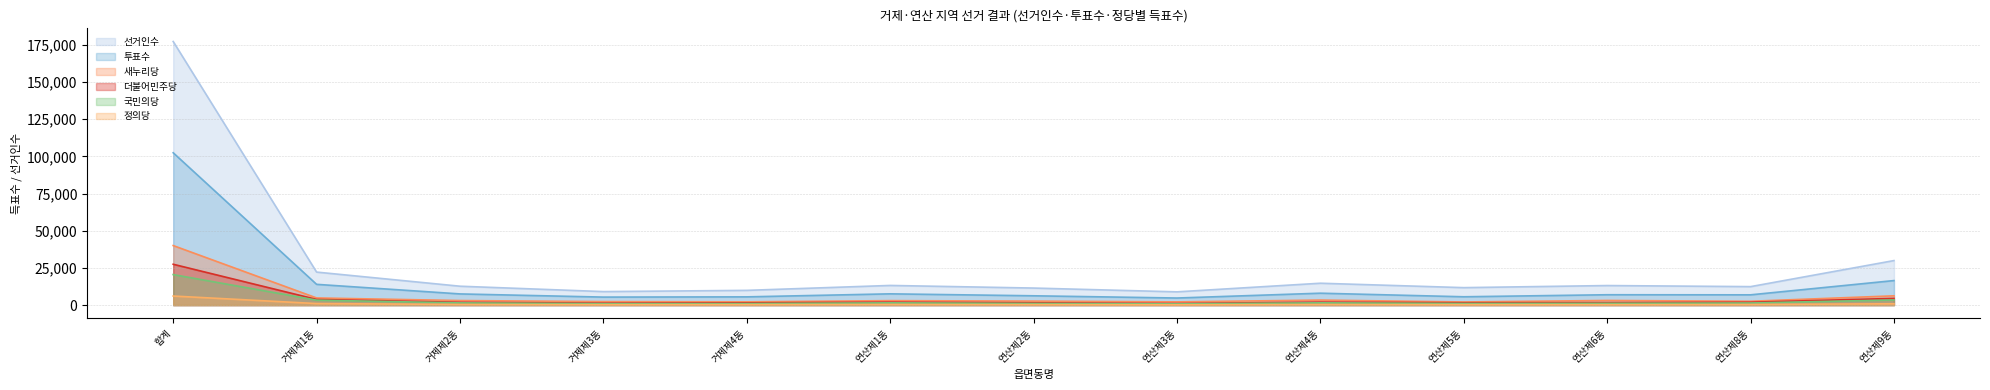

List the series in order of their peak value, highest first.

선거인수, 투표수, 새누리당, 더불어민주당, 국민의당, 정의당